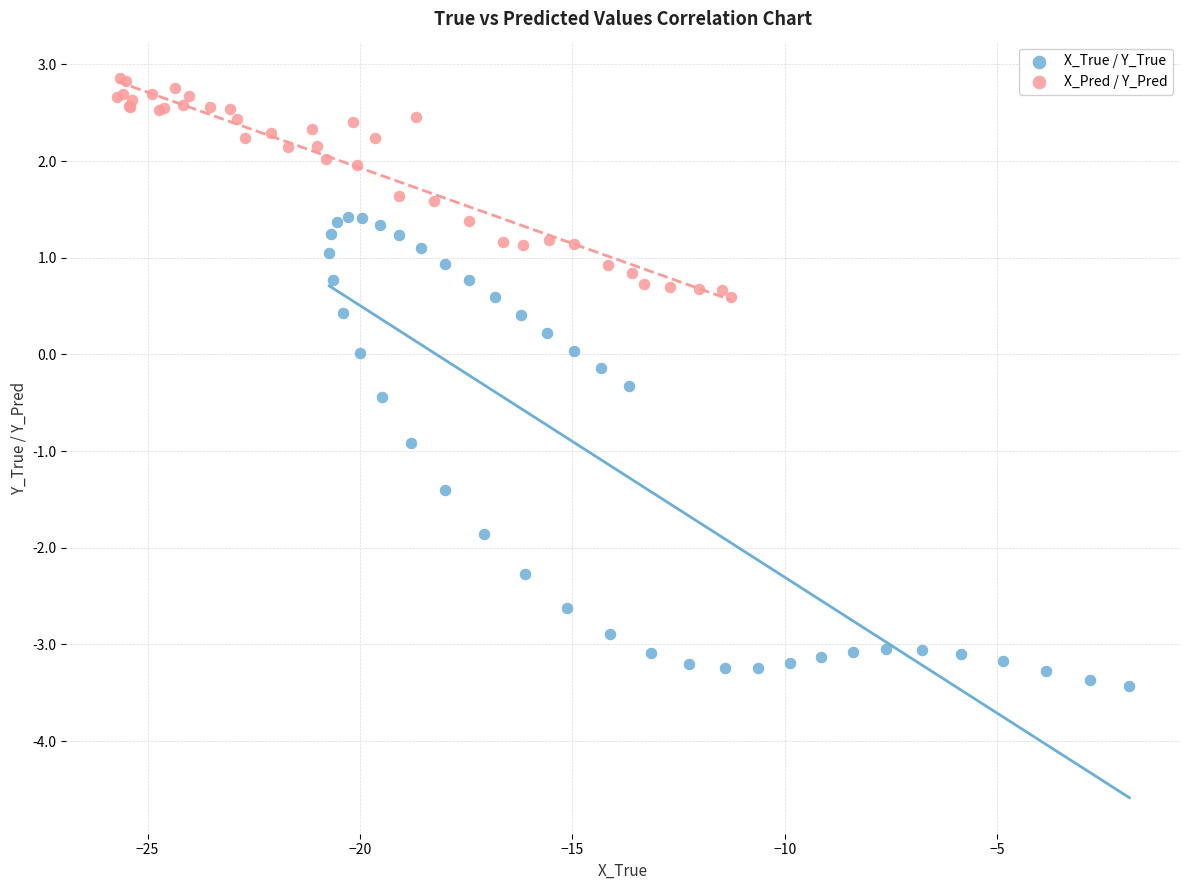

Which series contains the lowest Y value?

X_True / Y_True